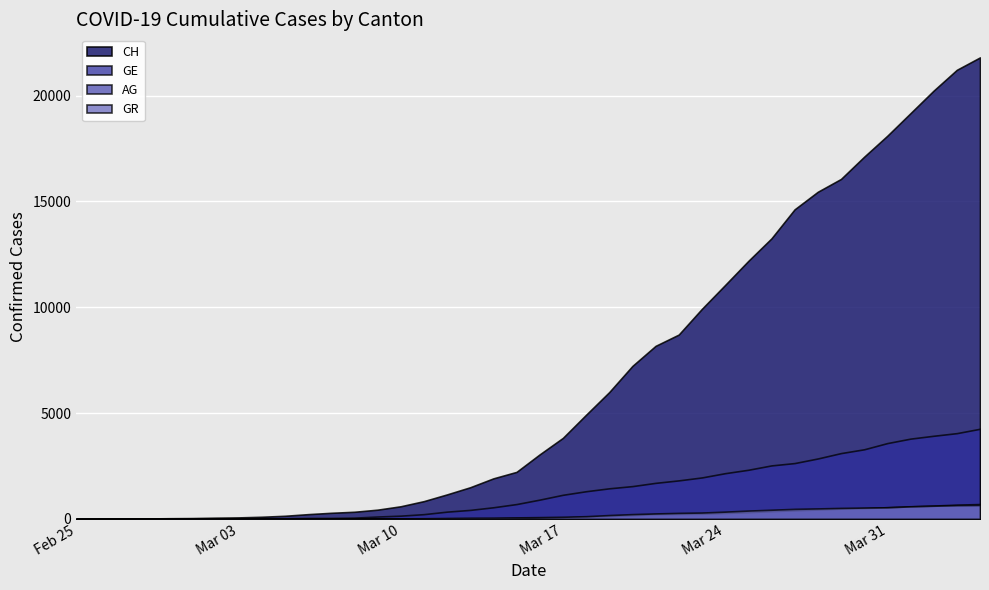

Which series has the largest total across all categories?

CH